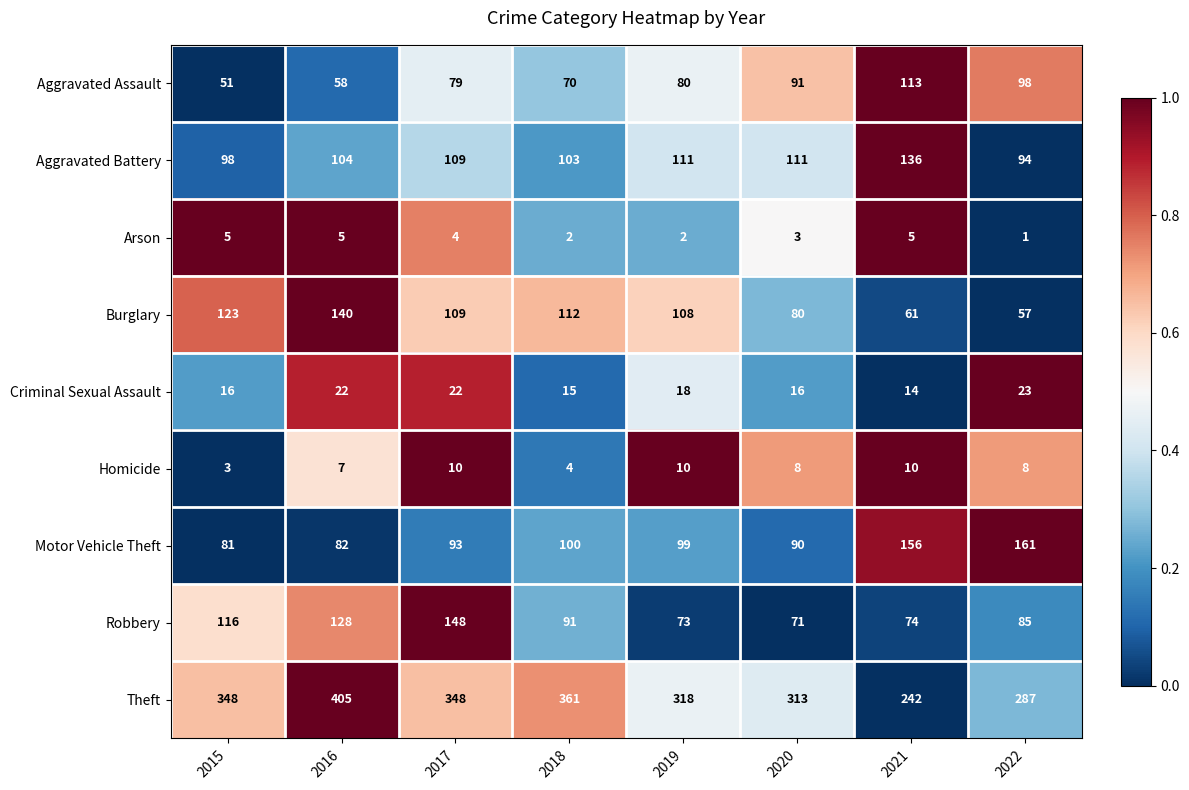

At which category is the sum across all series the highest?

2016